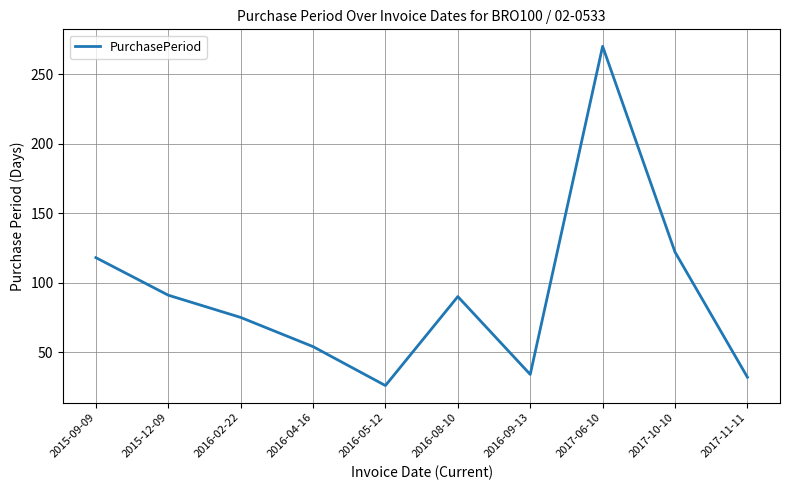

What is the difference between the second highest and minimum values?

96